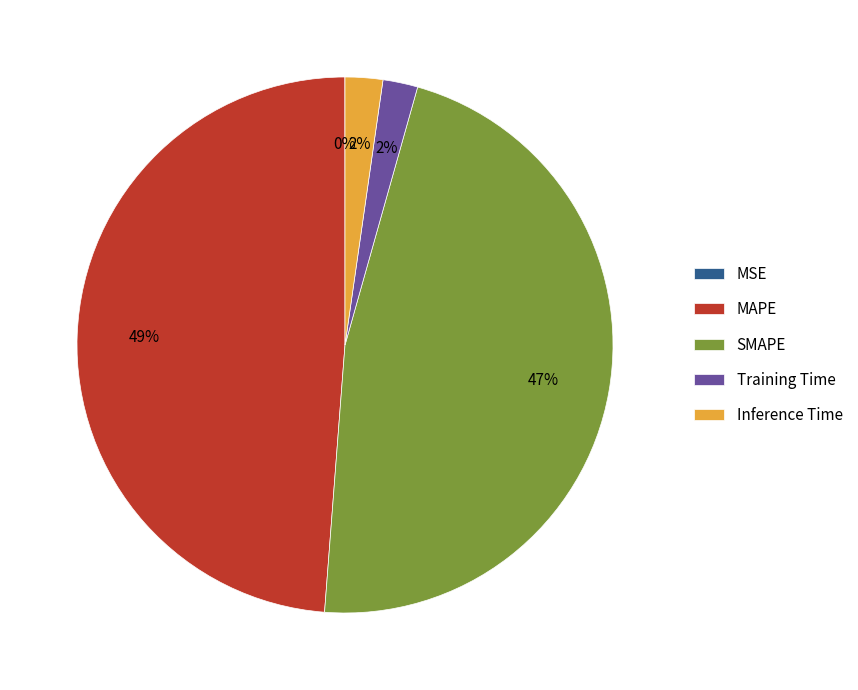

What is the largest slice in the pie chart?

MAPE